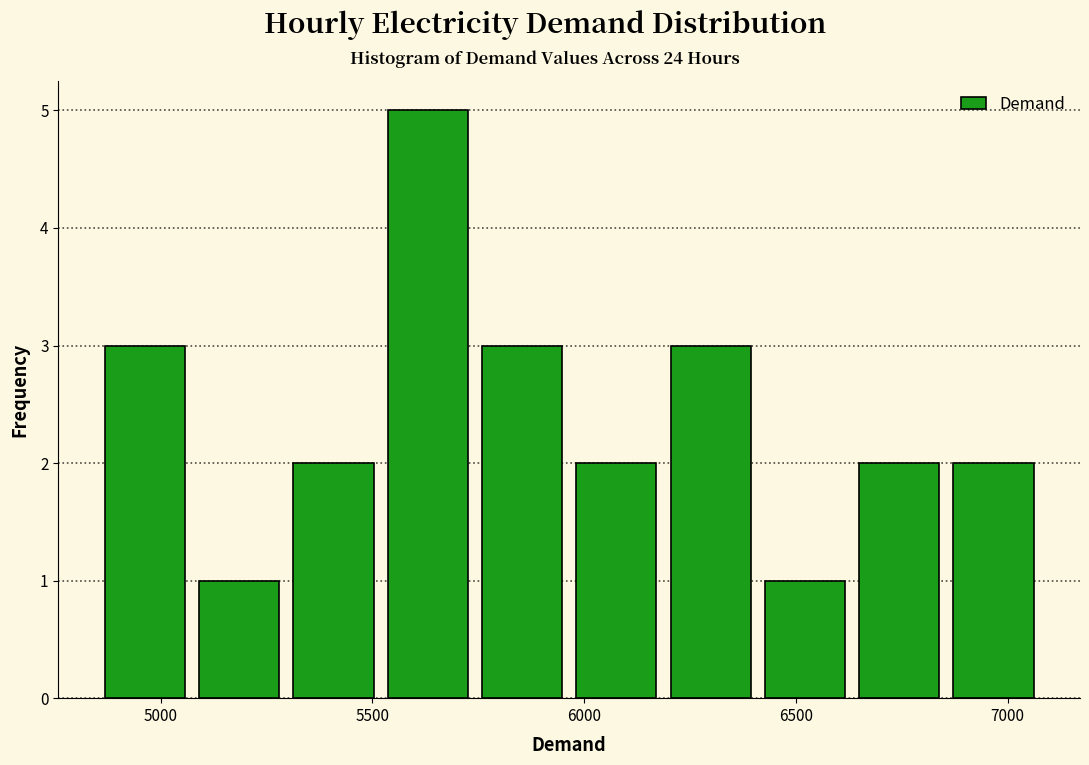

How tall is the bar that spans 5300 to 5500 on the x-axis? Neither the bar edges nor the heights are printed on the chart, so give them approximately, as read against the axes.

2